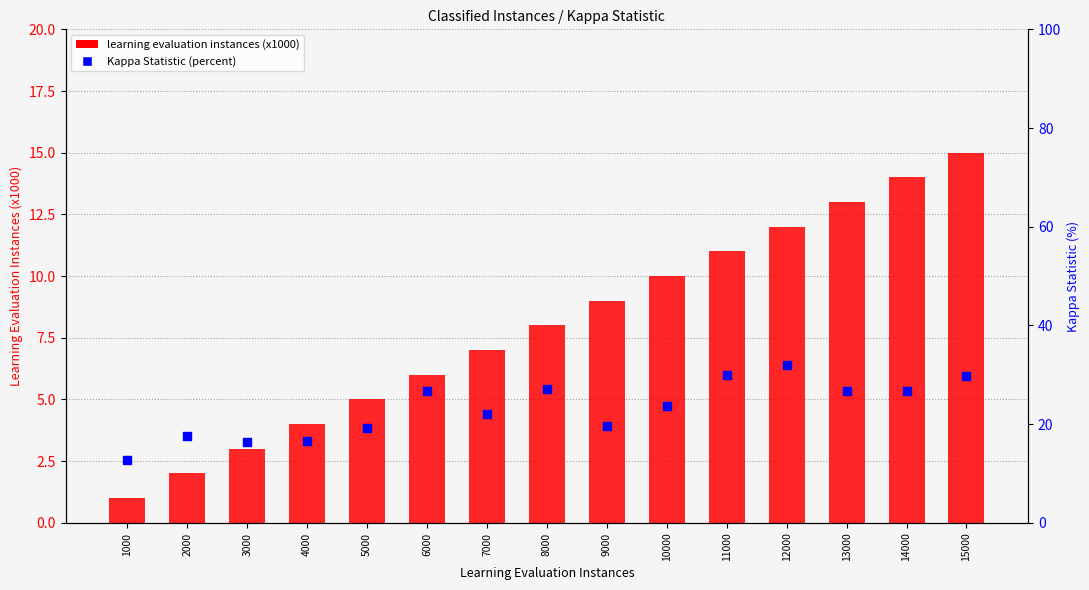

Which series contains the highest Y value?

Kappa Statistic (percent)